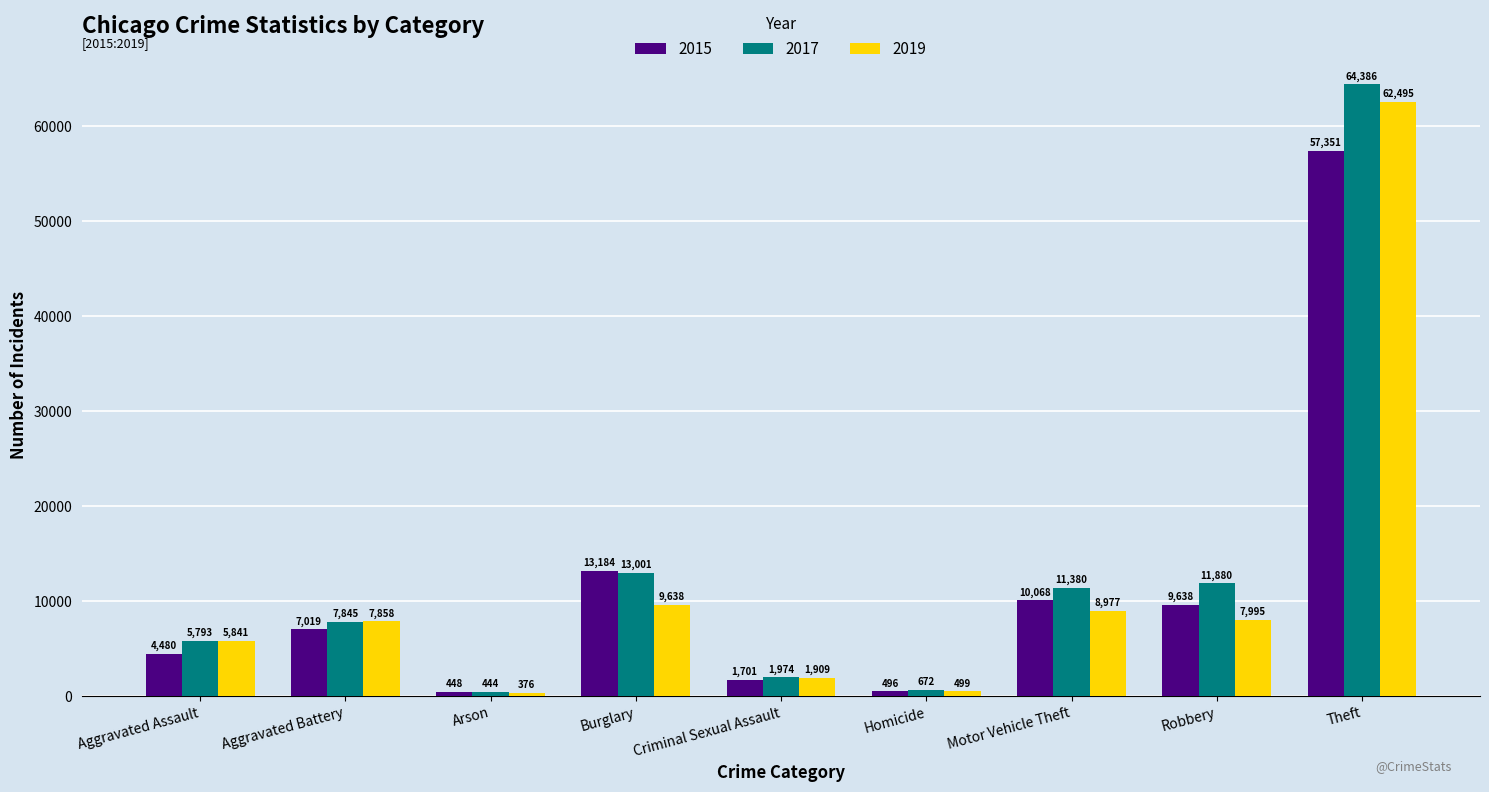

At which label is 2019 closest to 31435?

Burglary